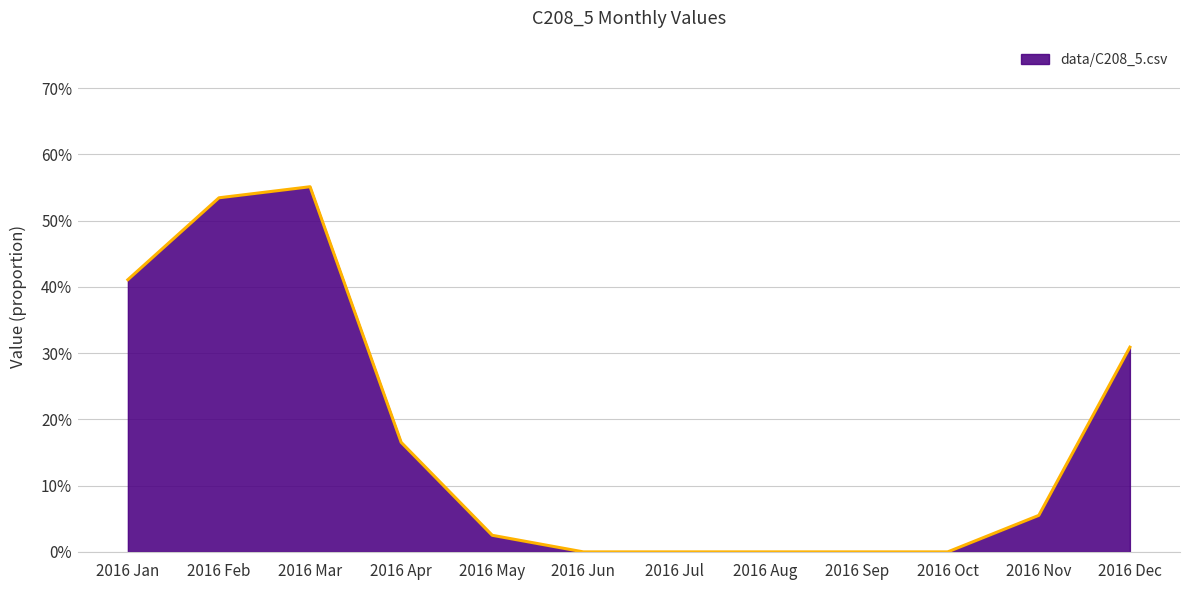

Does the chart display data point markers on the line(s)?

No